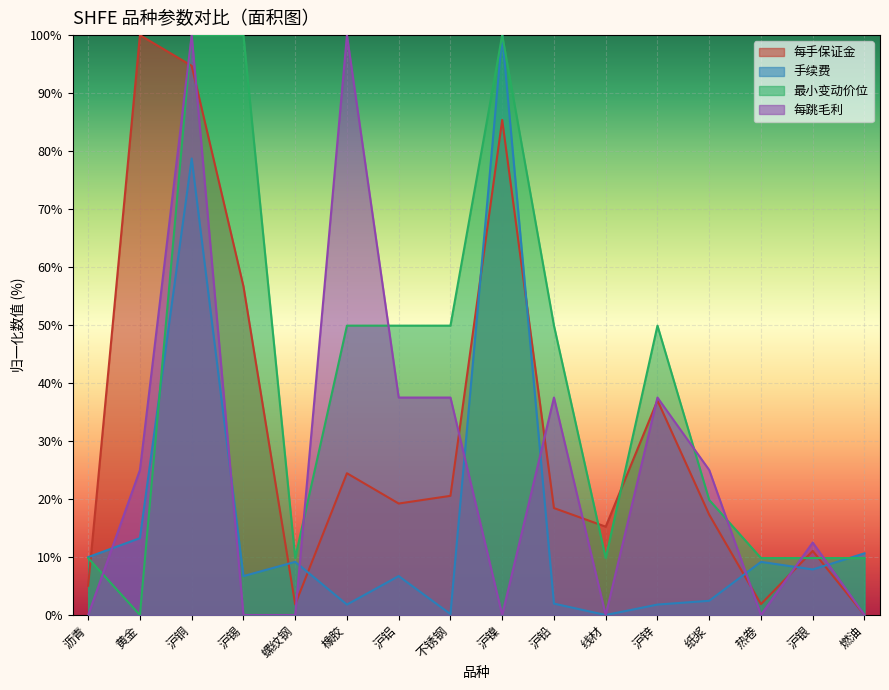

Reading left to right, list all the values displayed in this chart.

每手保证金: 5.1	100.0	94.7	56.7	1.8	24.4	19.2	20.6	85.4	18.4	15.2	37.0	17.3	1.9	11.1	0.0
手续费: 10.0	13.3	78.7	6.7	9.2	1.8	6.7	0.2	100.0	2.0	0.0	1.8	2.5	9.2	7.9	10.6
最小变动价位: 9.8	0.0	100.0	100.0	9.8	49.9	49.9	49.9	100.0	49.9	9.8	49.9	19.8	9.8	9.8	9.8
每跳毛利: 0.0	25.0	100.0	0.0	0.0	100.0	37.5	37.5	0.0	37.5	0.0	37.5	25.0	0.0	12.5	0.0